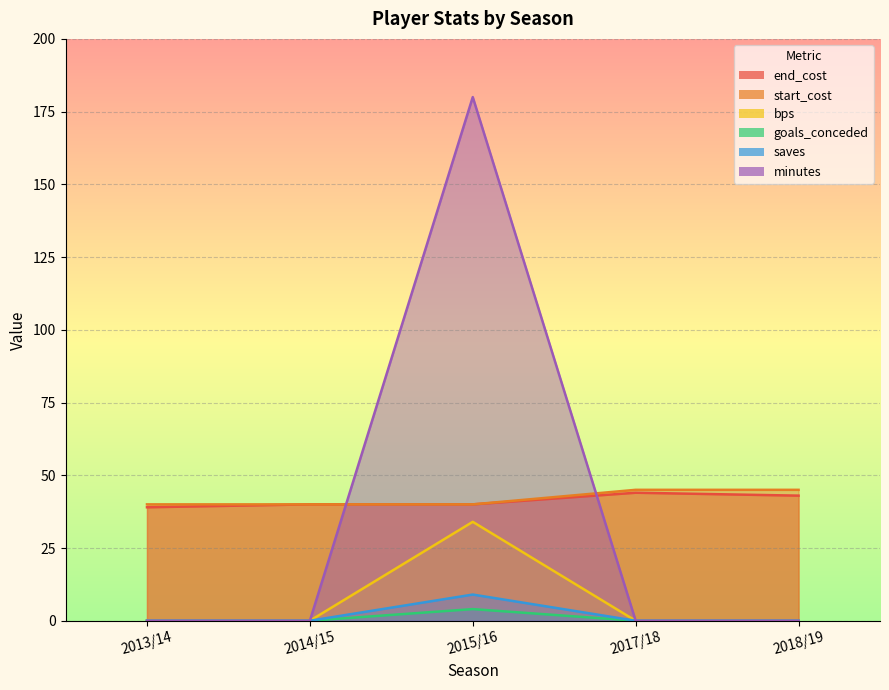

List the labels in order of goals_conceded value, largest first.

2015/16, 2013/14, 2014/15, 2017/18, 2018/19